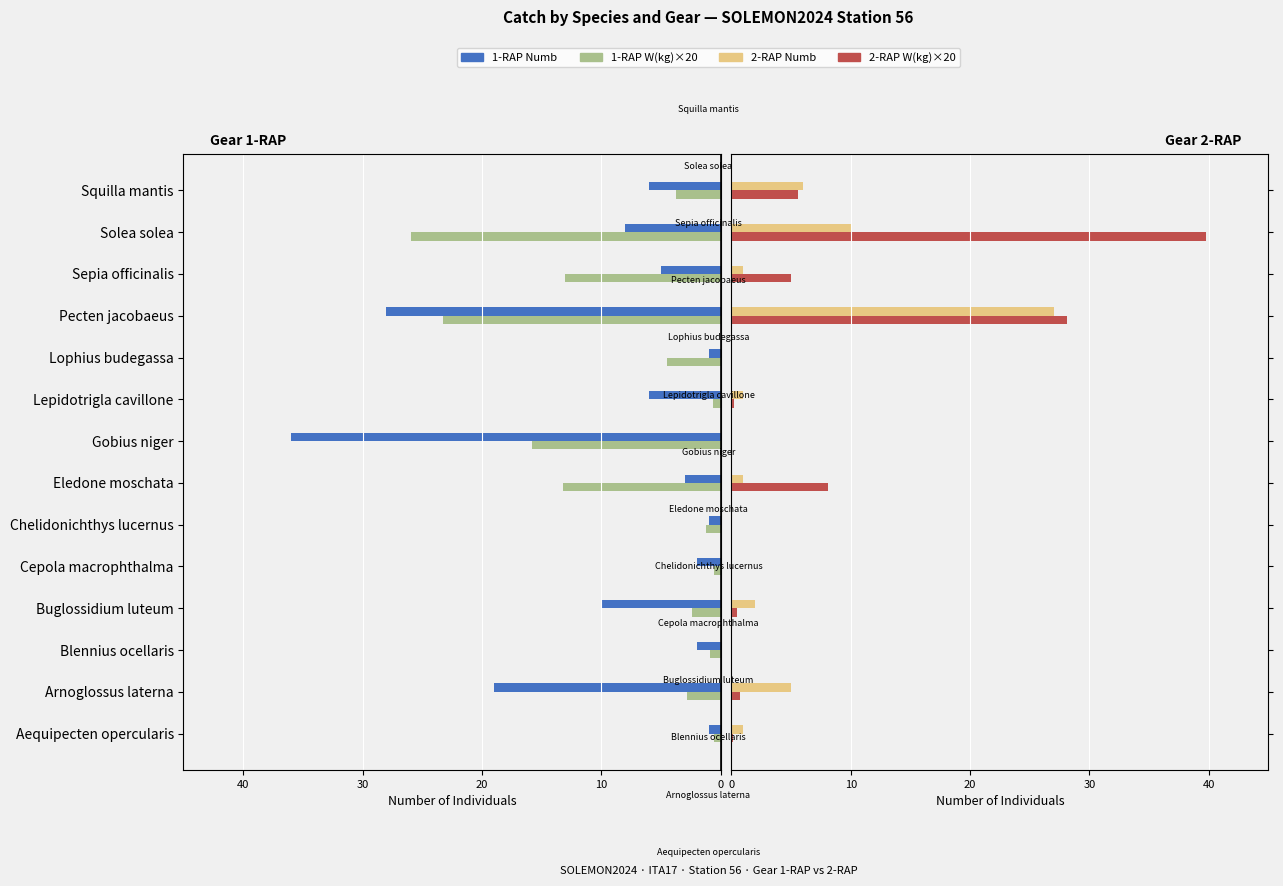

What is the difference between the highest and lowest values at Gobius niger?

36.0